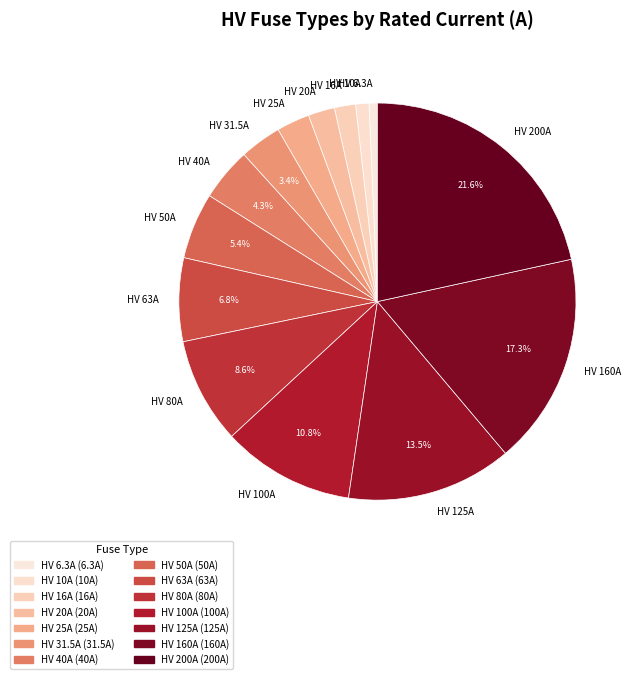

What percentage is the HV 6.3A slice, to the nearest percent?

1%